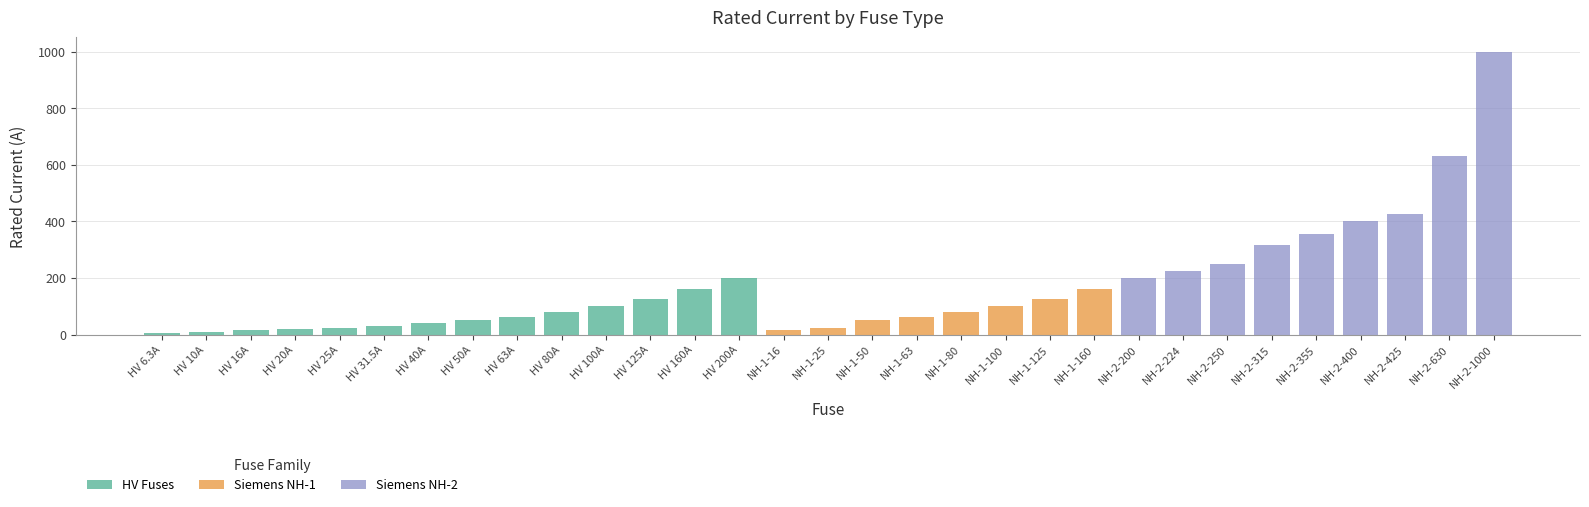

How many series are shown in this chart?

3